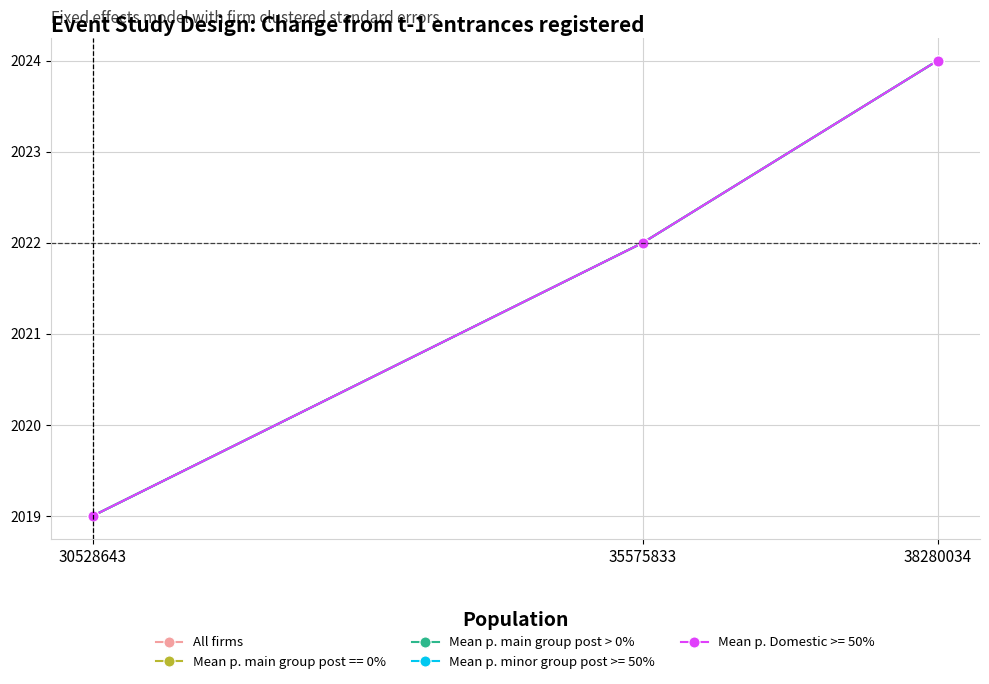

Rank the categories by All firms value from lowest to highest.

30528643, 35575833, 38280034